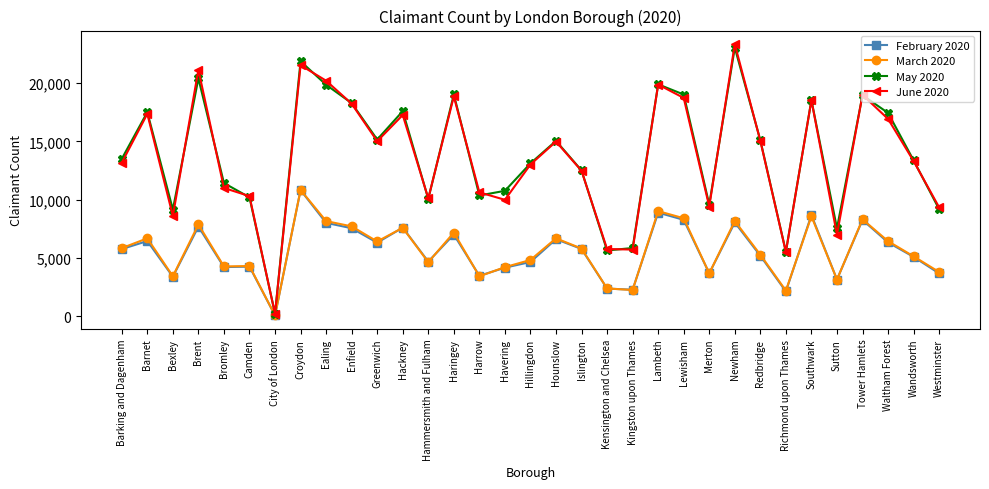

How many interior local peaks does the June 2020 series have?

10